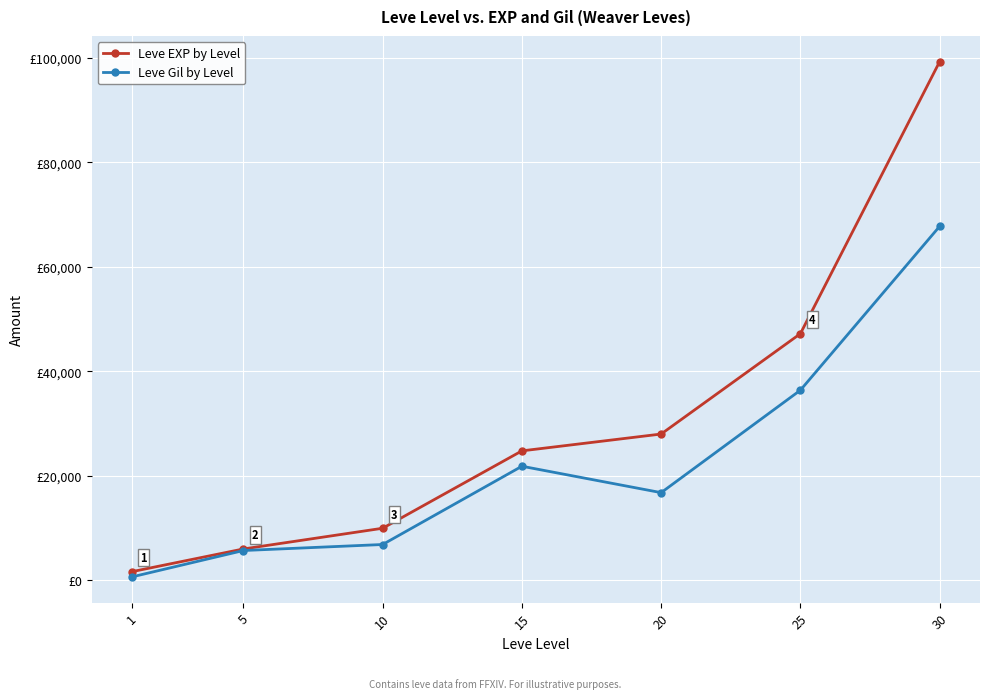

Is this an area chart (filled region under the line)?

No